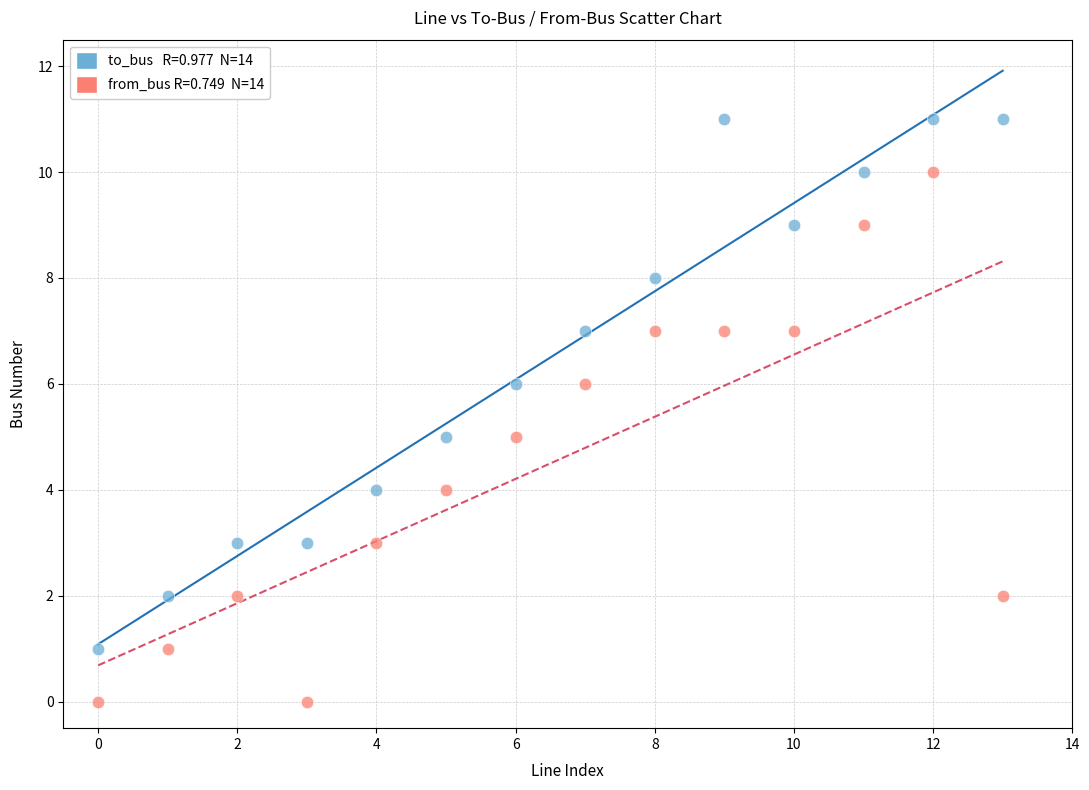

Across all data points, what is the range of Y values (max minus min)?

11